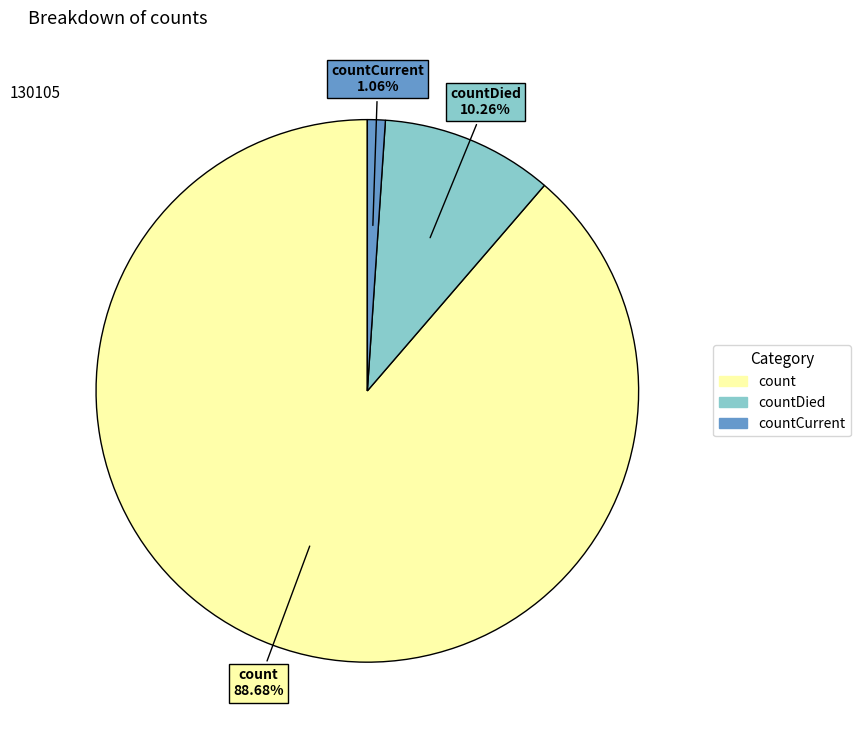

Is there any slice that represents more than half of the pie?

Yes